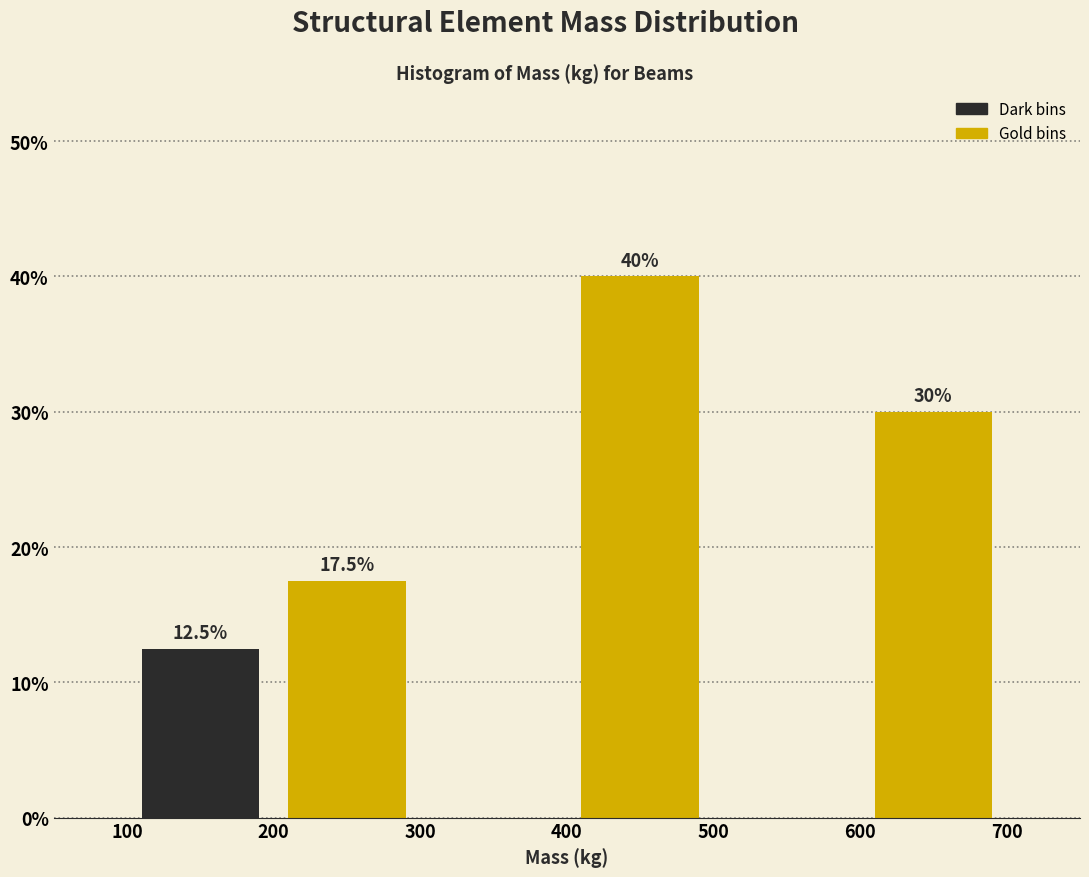

Over which range of the x-axis is the bar tallest?

400 to 500